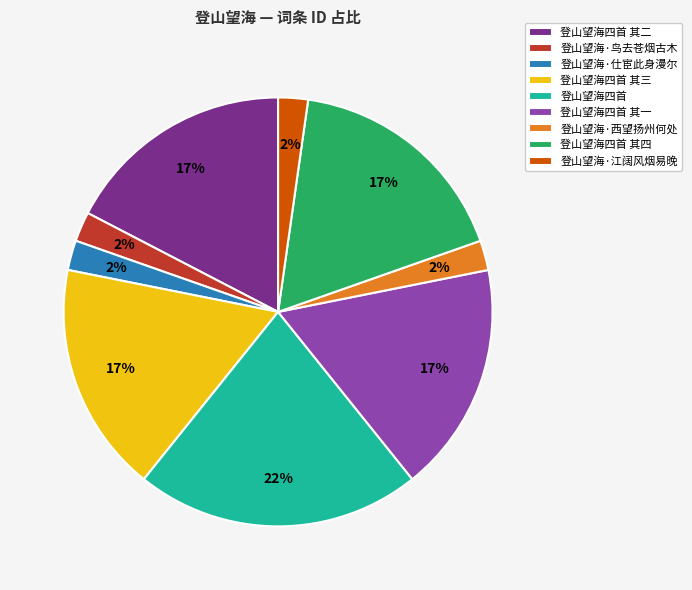

To the nearest percent, what percentage of the pie is 登山望海四首 其一?

17%